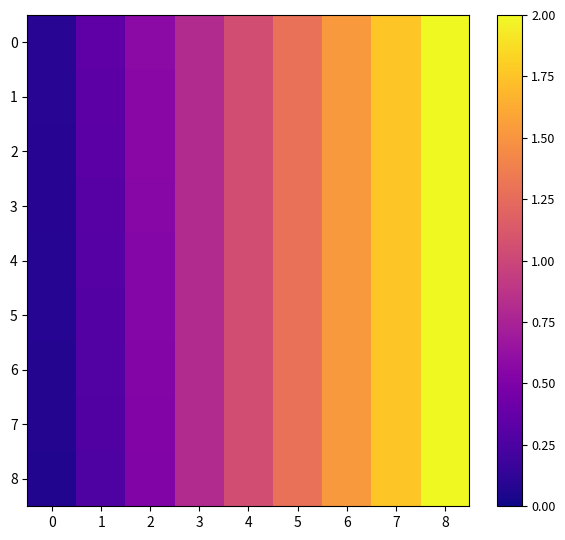

Reading left to right, what are all the values shown in this chart?

0: 0=0.1	1=0.3	2=0.6	3=0.8	4=1.1	5=1.3	6=1.5	7=1.8	8=2.0
1: 0=0.1	1=0.3	2=0.6	3=0.8	4=1.1	5=1.3	6=1.5	7=1.8	8=2.0
2: 0=0.1	1=0.3	2=0.6	3=0.8	4=1.1	5=1.3	6=1.5	7=1.8	8=2.0
3: 0=0.1	1=0.3	2=0.6	3=0.8	4=1.1	5=1.3	6=1.5	7=1.8	8=2.0
4: 0=0.1	1=0.3	2=0.5	3=0.8	4=1.1	5=1.3	6=1.5	7=1.8	8=2.0
5: 0=0.1	1=0.3	2=0.5	3=0.8	4=1.1	5=1.3	6=1.5	7=1.8	8=2.0
6: 0=0.1	1=0.3	2=0.5	3=0.8	4=1.1	5=1.3	6=1.5	7=1.8	8=2.0
7: 0=0.1	1=0.3	2=0.5	3=0.8	4=1.1	5=1.3	6=1.5	7=1.8	8=2.0
8: 0=0.1	1=0.3	2=0.5	3=0.8	4=1.1	5=1.3	6=1.5	7=1.8	8=2.0